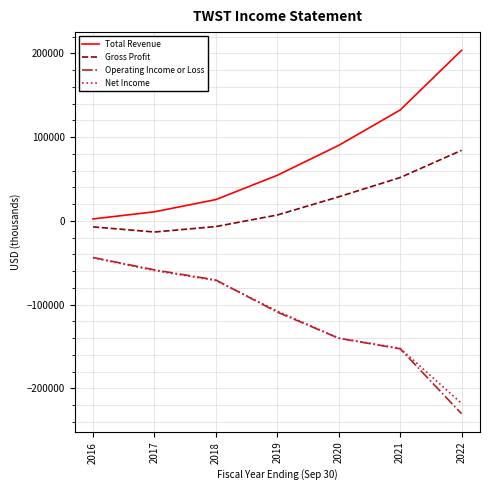

True or false: Gross Profit and Operating Income or Loss intersect in this chart.

False